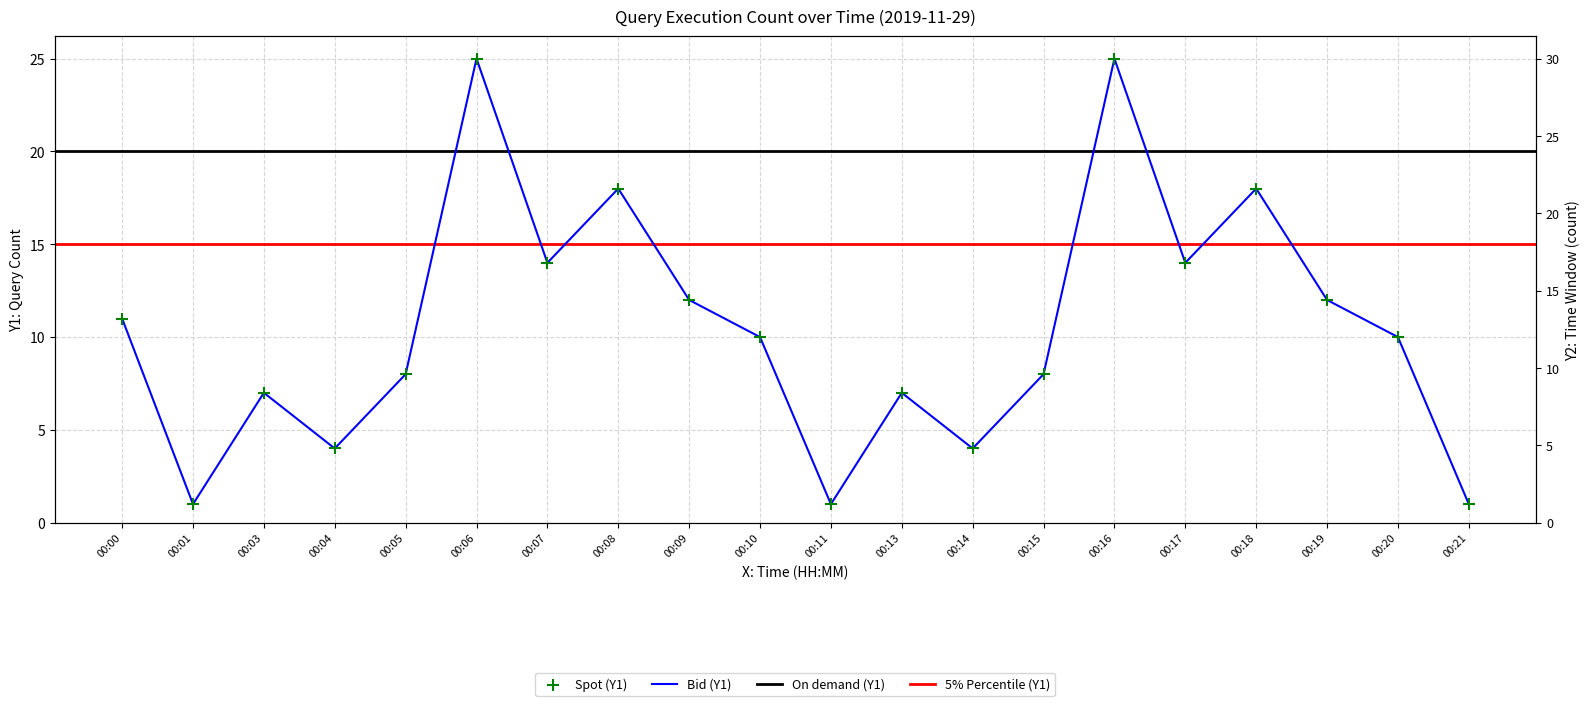

What is the change in value from 00:07 to 00:18?

+4